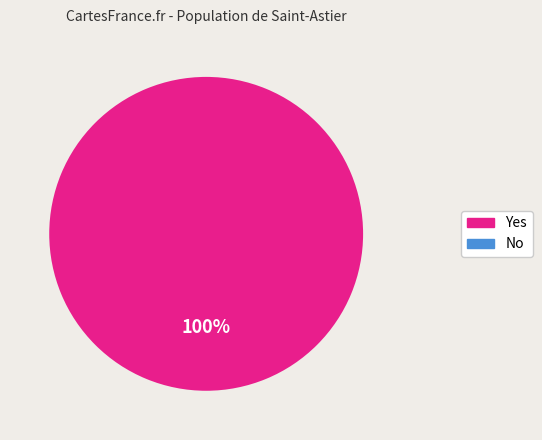

Is there any slice that represents more than half of the pie?

Yes